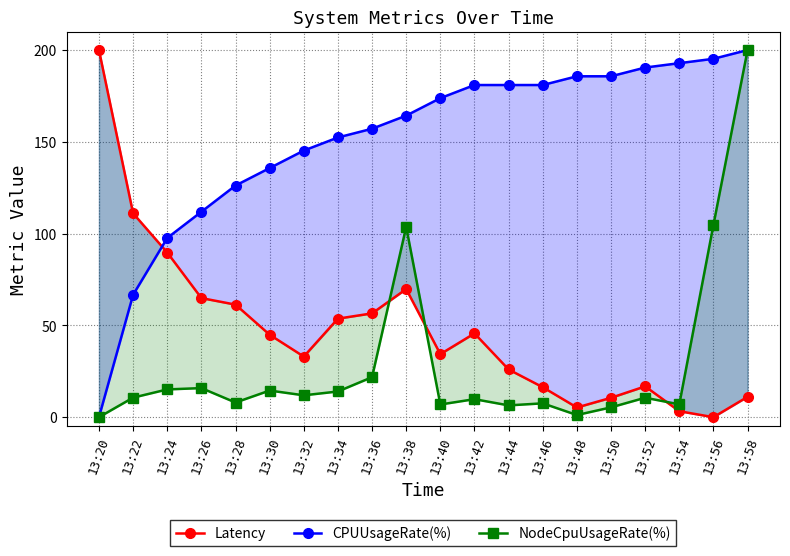

List the series in order of their overall mean, highest first.

CPUUsageRate(%), Latency, NodeCpuUsageRate(%)